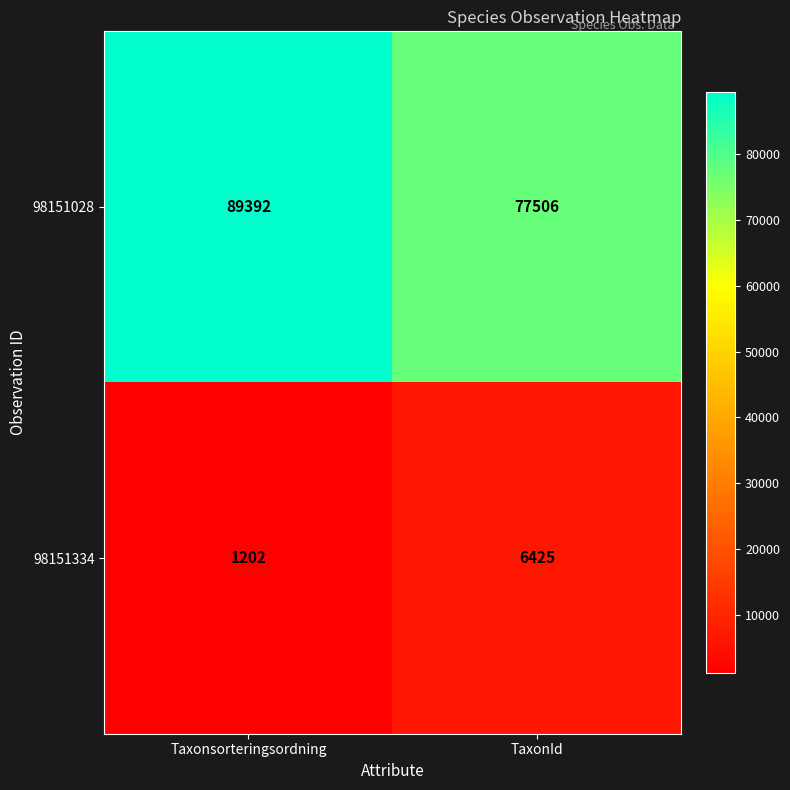

What is the approximate value of 98151334 at TaxonId, to the nearest 100?

6400